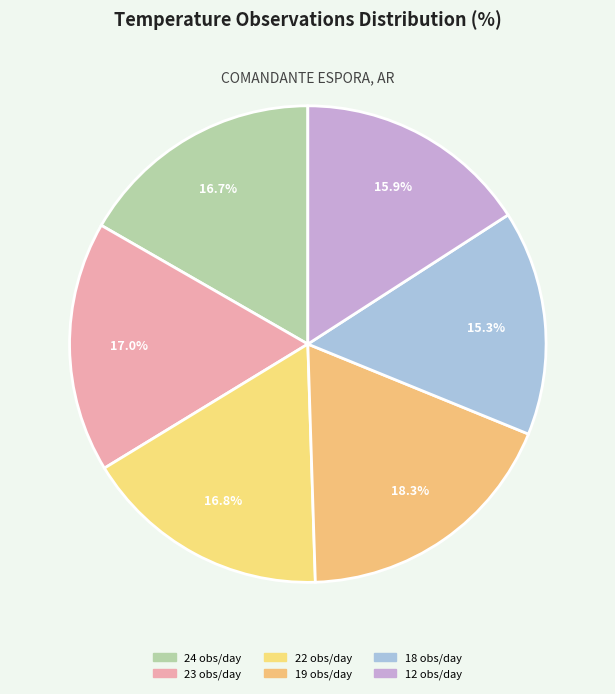

What is the smallest slice in the pie chart?

18